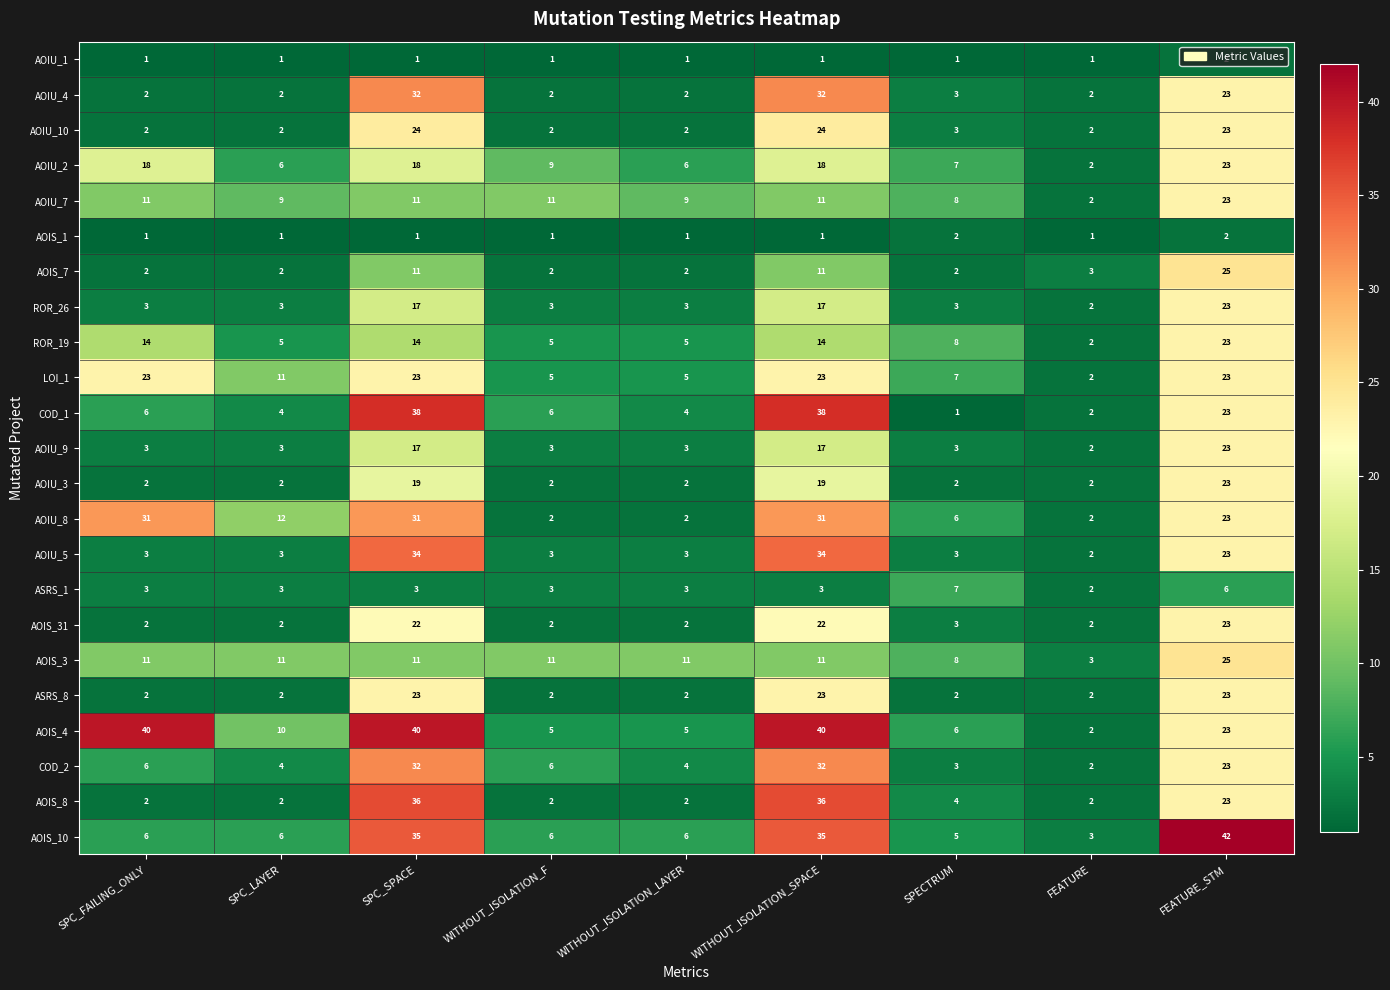

Which category has the highest value across all series?

FEATURE_STM